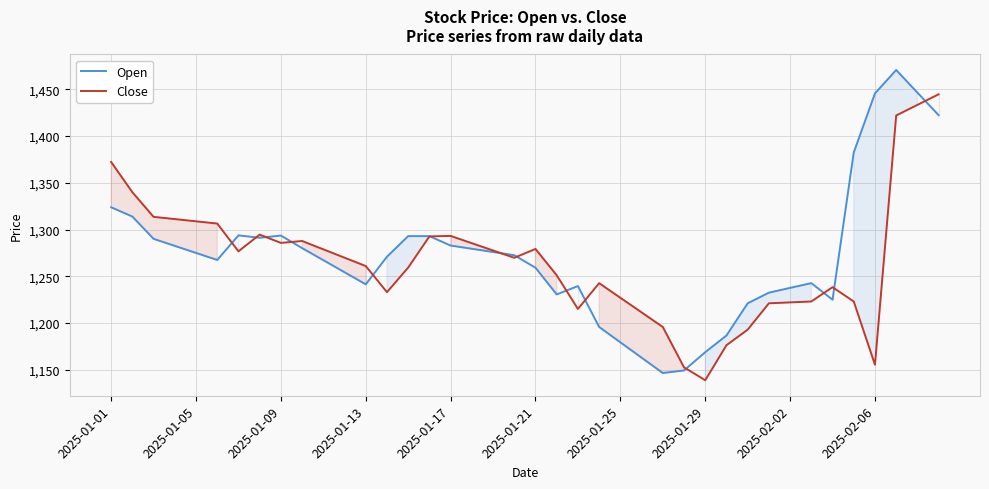

Which category has the lowest value in the Close series?

2025-01-29